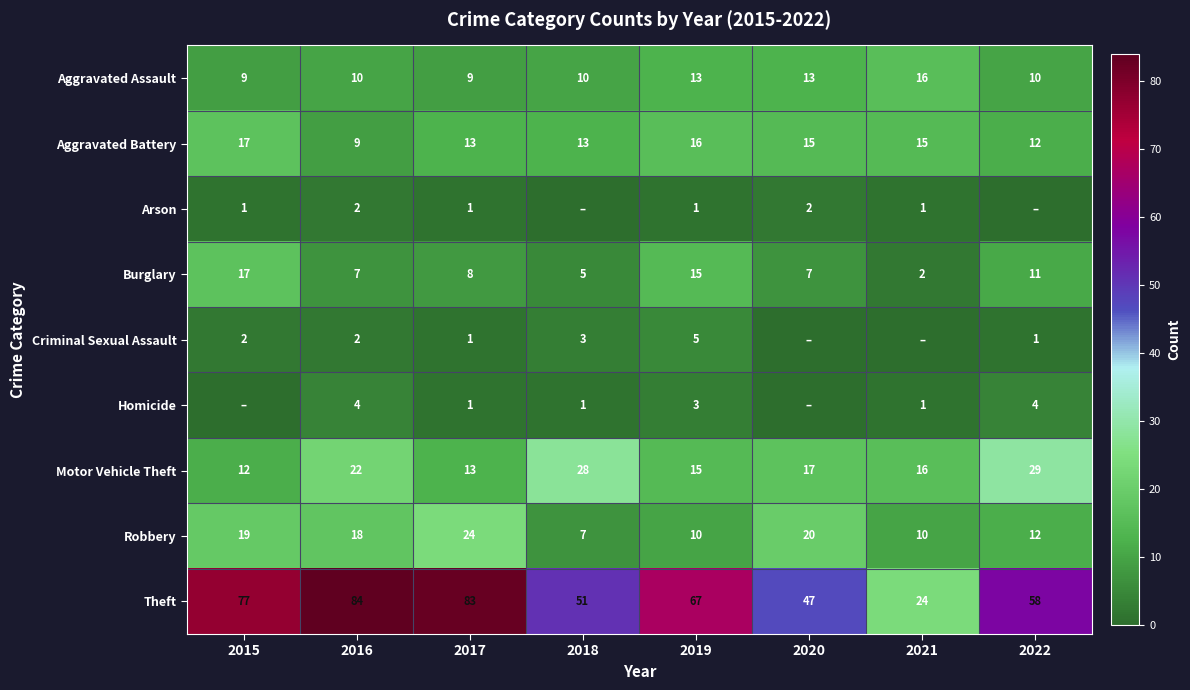

Between 2022 and 2015, which is larger?

2022